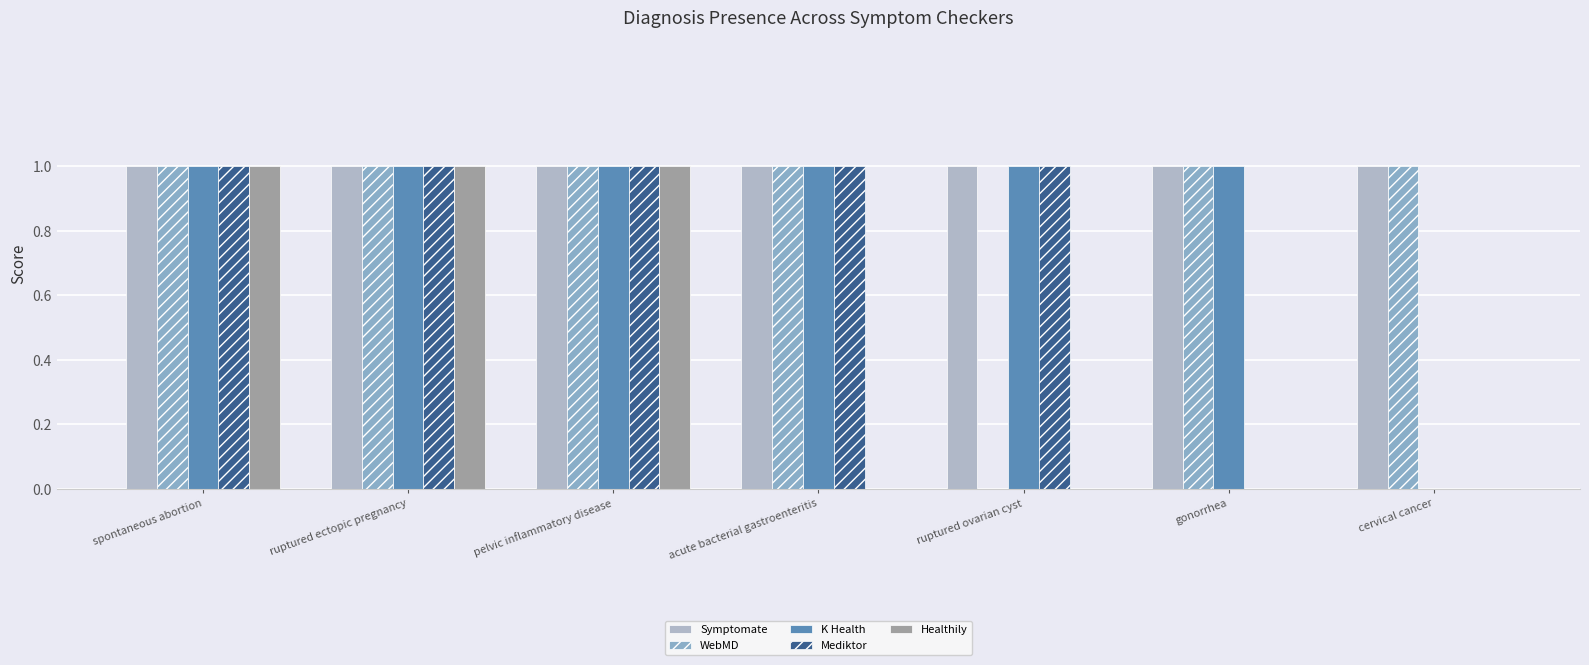

Which category has the highest value across all series?

spontaneous abortion